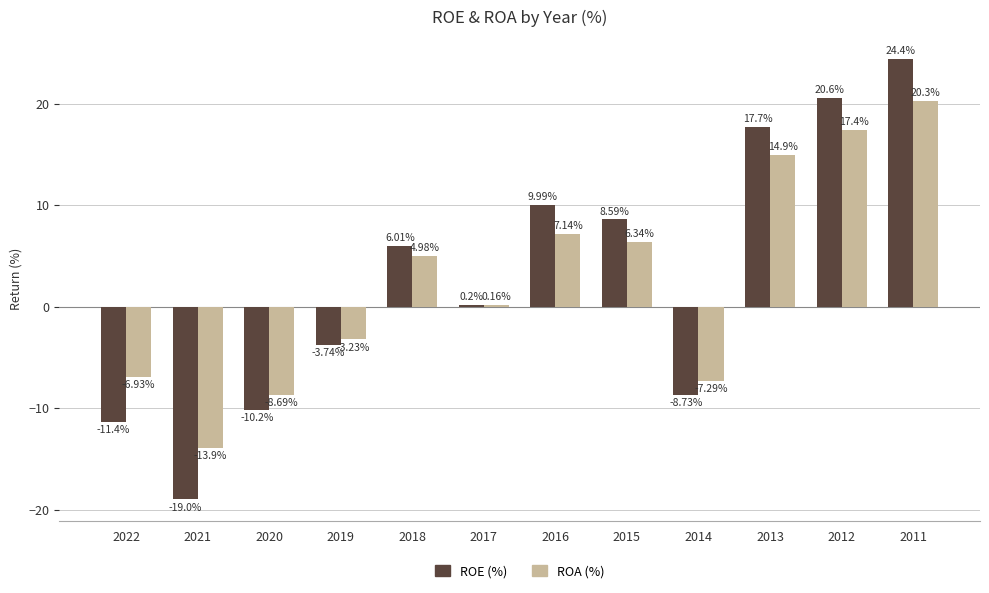

How many bars are there in each group?

2